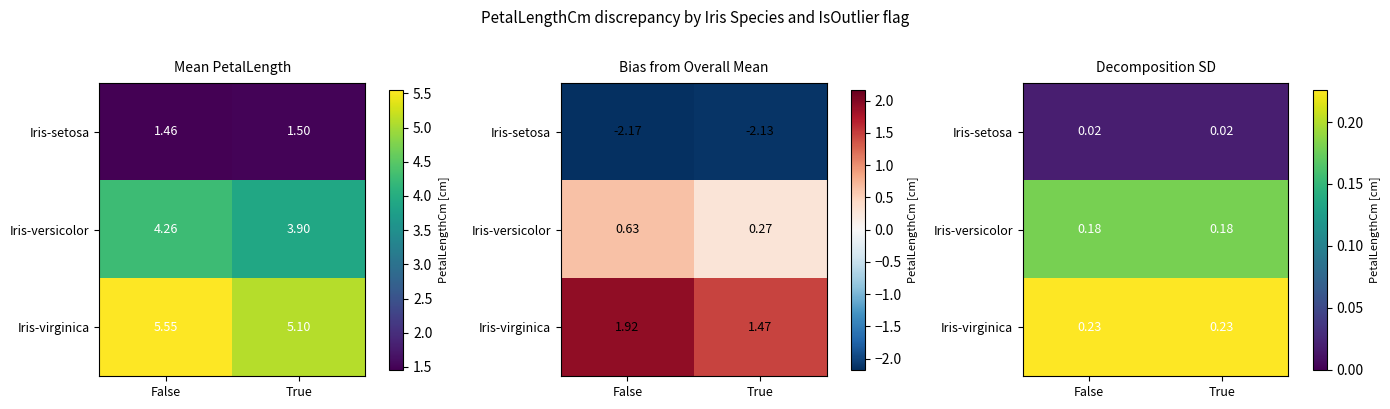

At which label does Iris-virginica reach its peak?

False